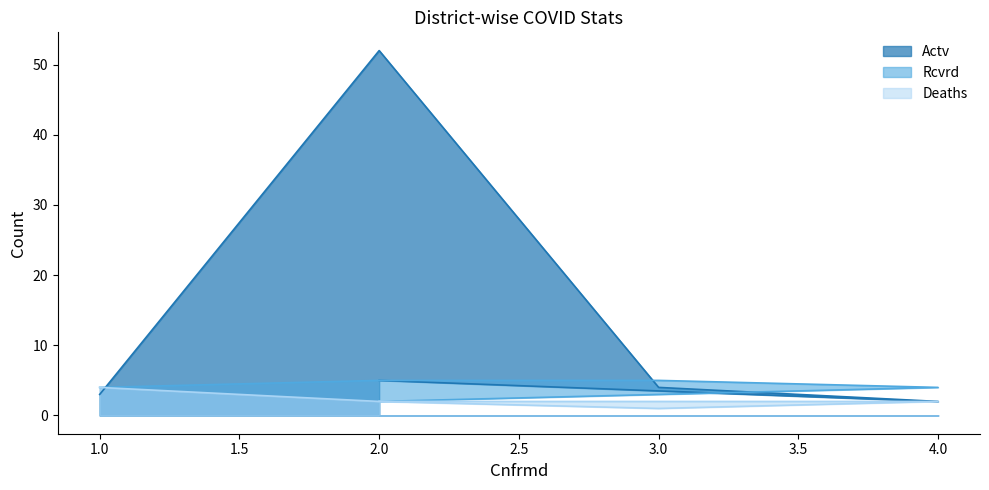

The value of Actv at 4 is 3. True or false?

False